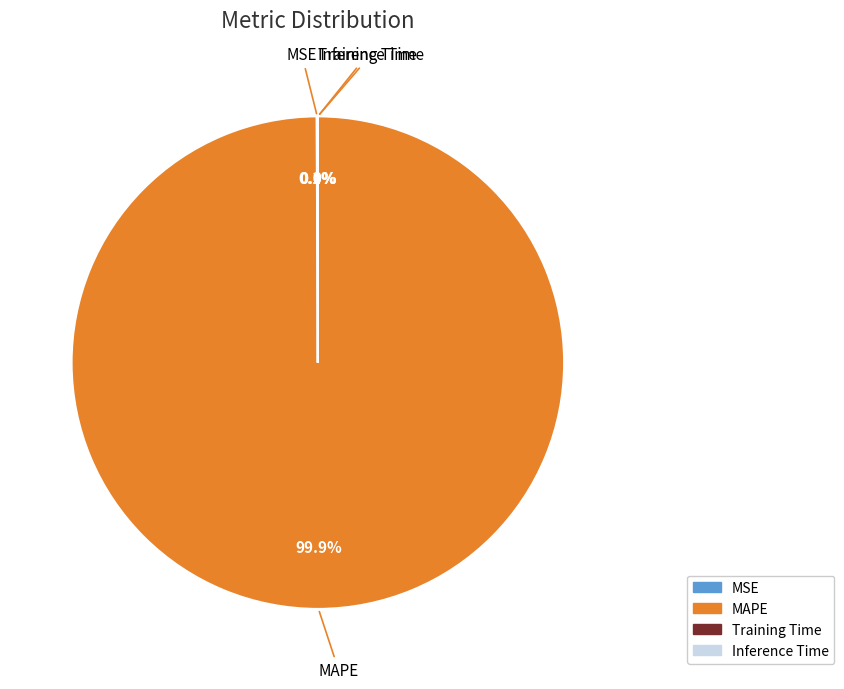

To the nearest percent, what is the average slice percentage?

25%